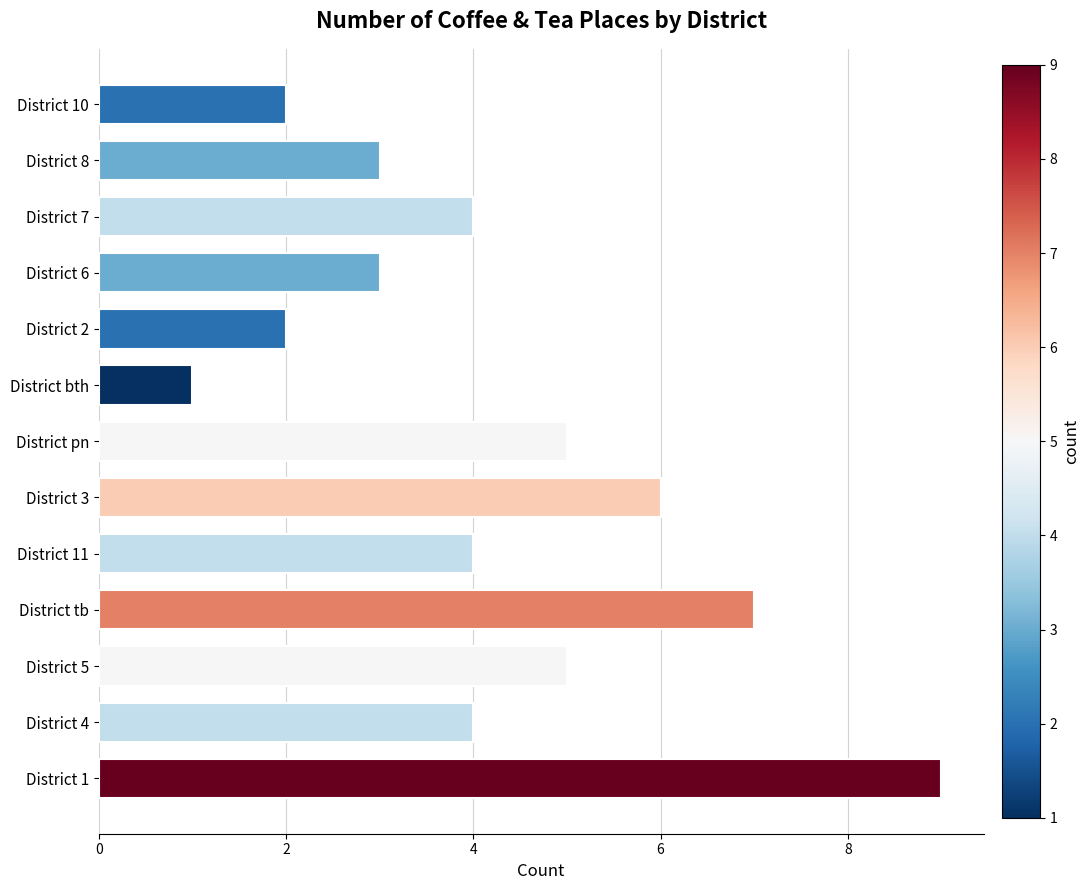

How many bars are there in total?

13